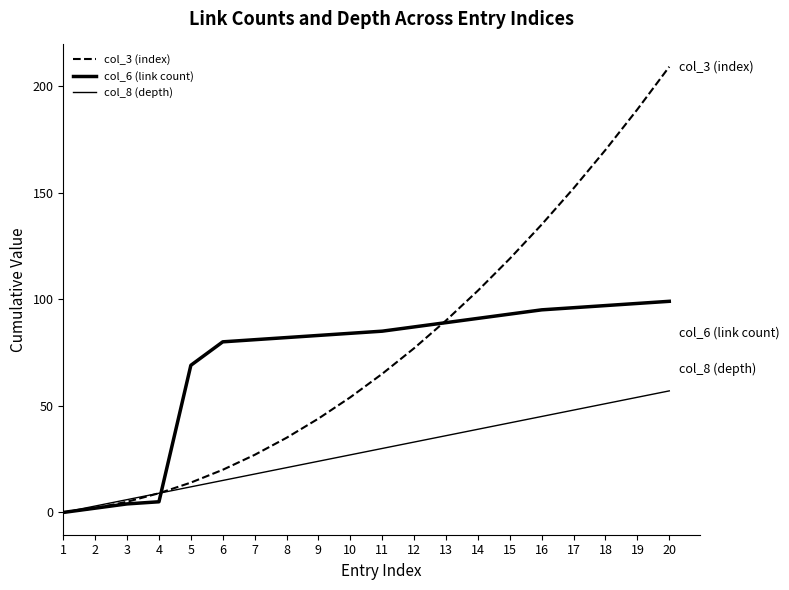

True or false: col_6 (link count) has a value of 23 at 9.

False